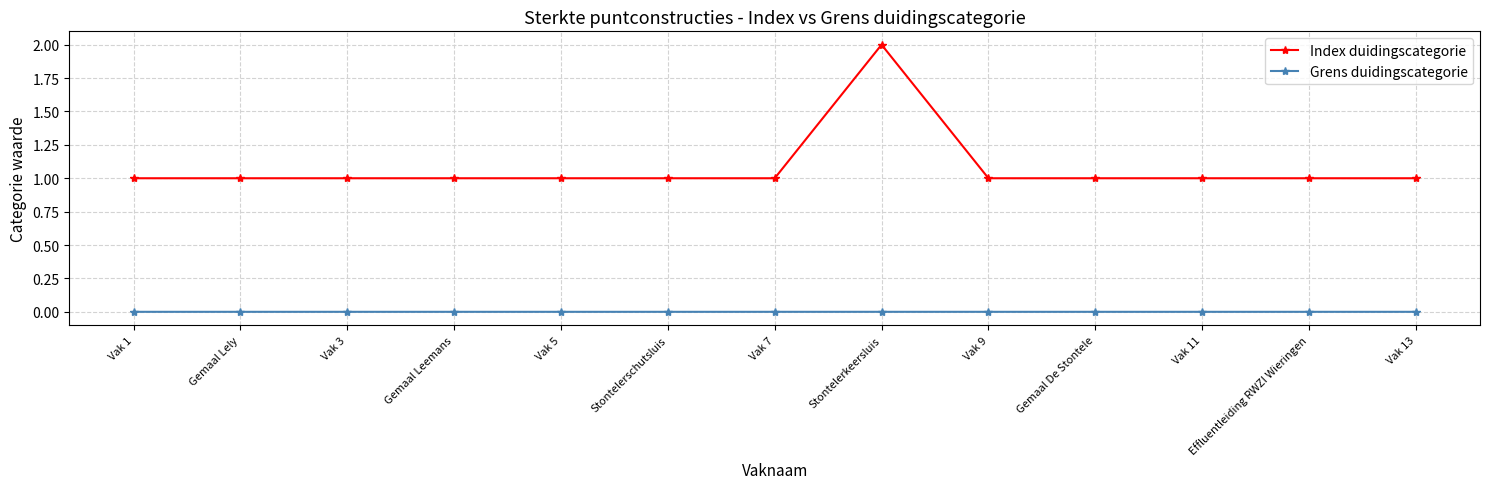

What is the value of the Index duidingscategorie point at the 4th from the left?

1.0